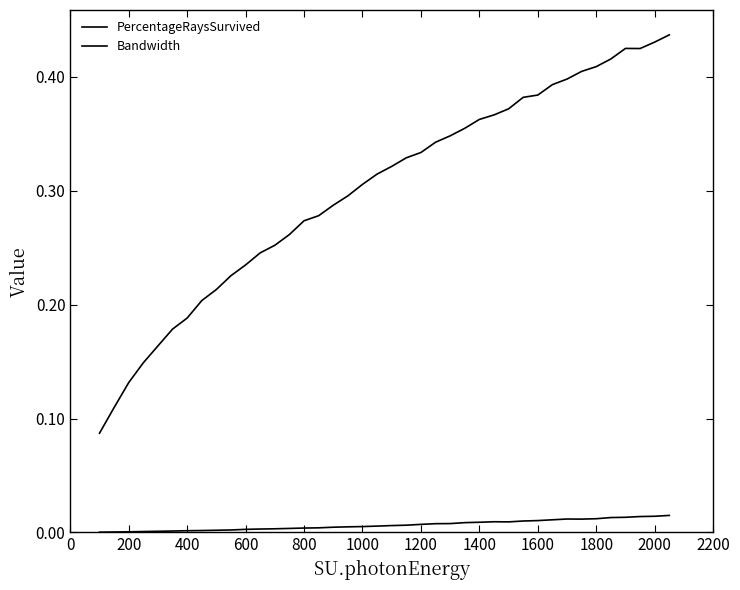

Is this an area chart (filled region under the line)?

No